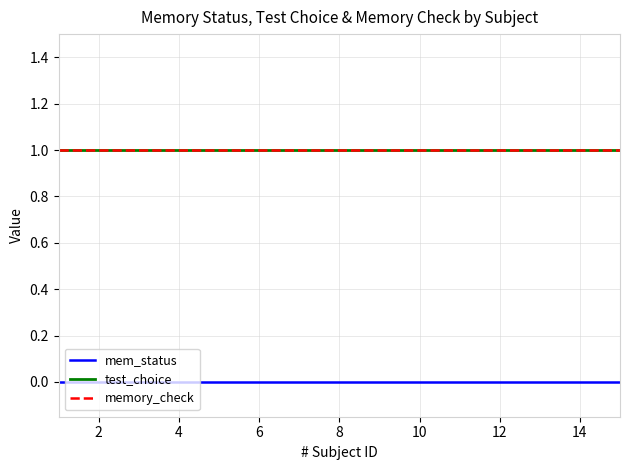

How many lines are shown in the chart?

3